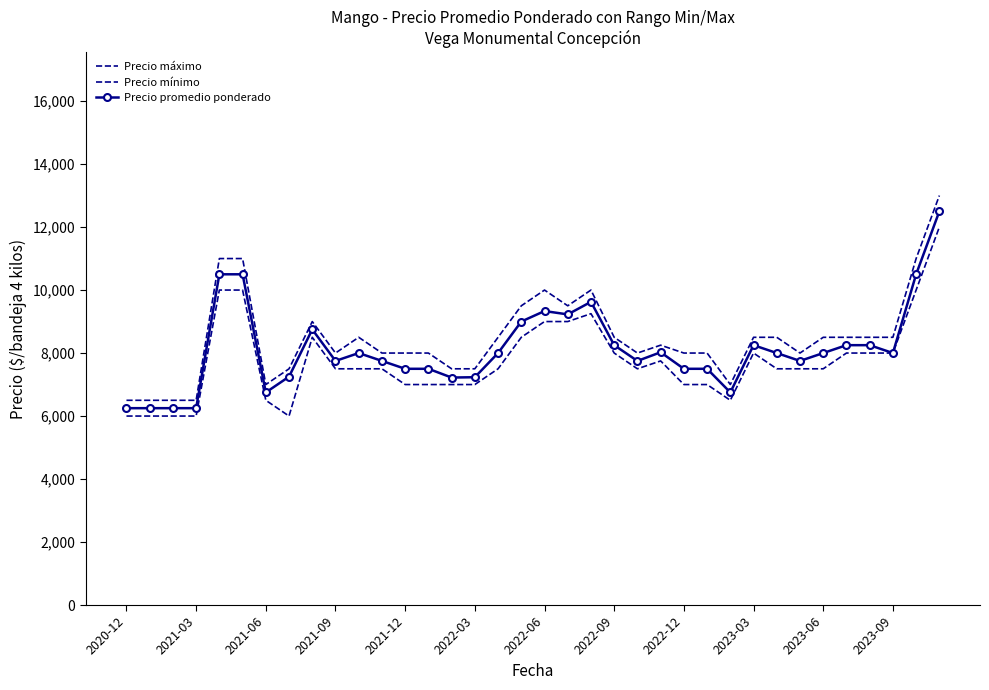

What is the value of the Precio mínimo point at the 4th from the left?

6000